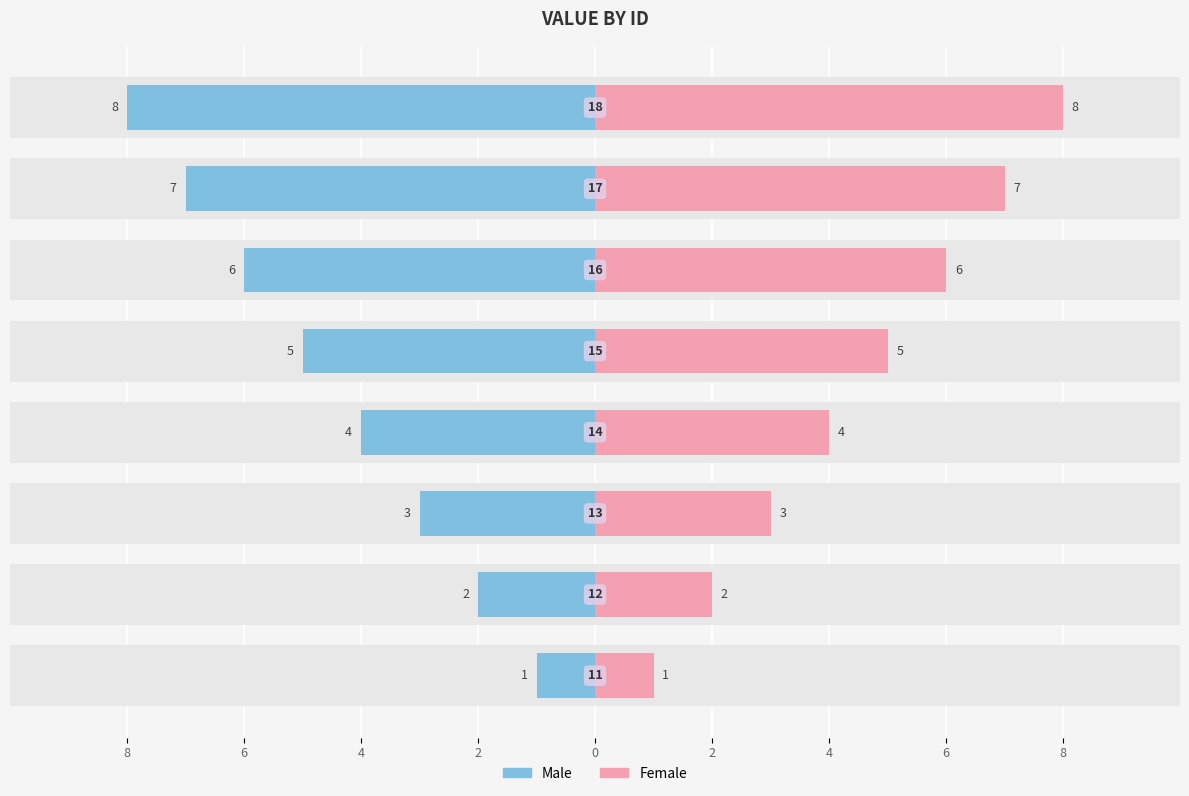

Rank the series by their maximum value, from lowest to highest.

Male, Female